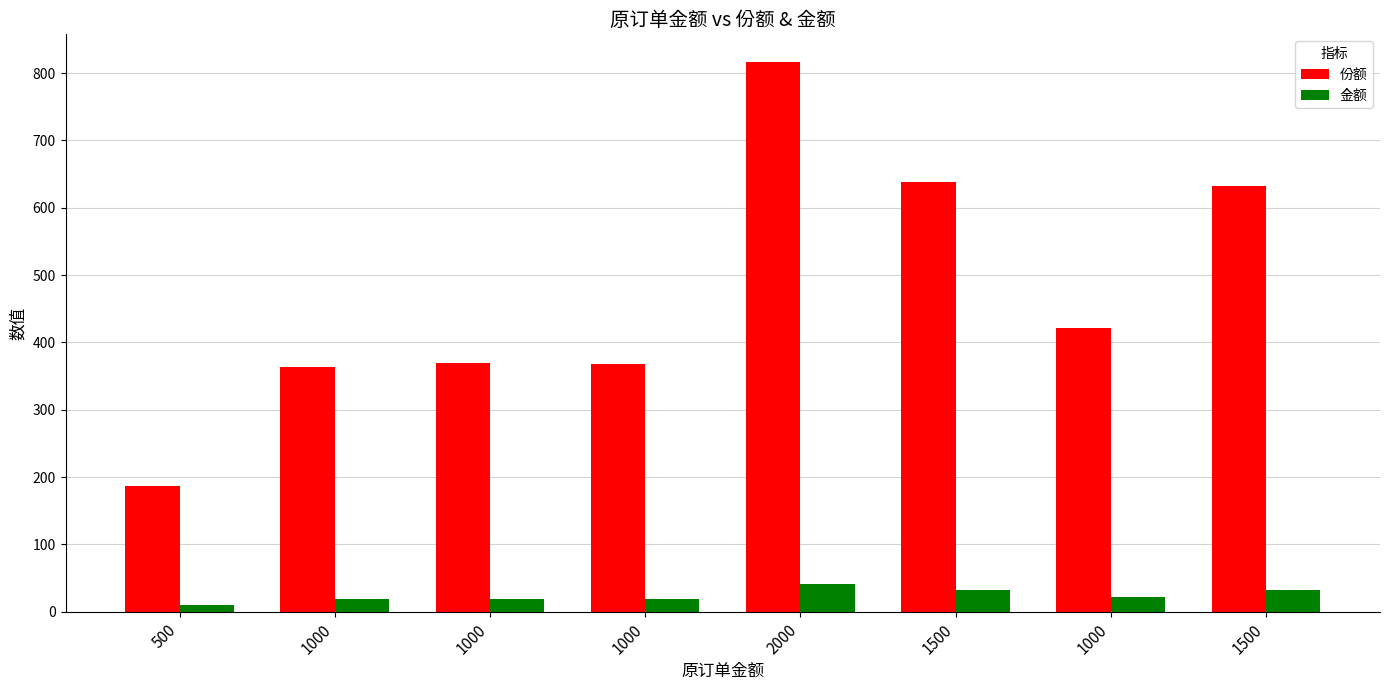

What are all the series names shown in the legend?

份额, 金额